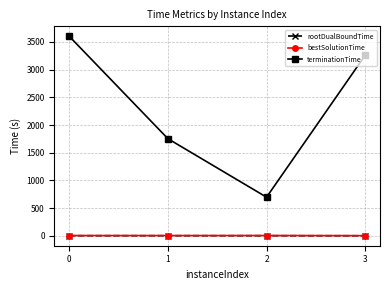

Does the chart have visible grid lines?

Yes